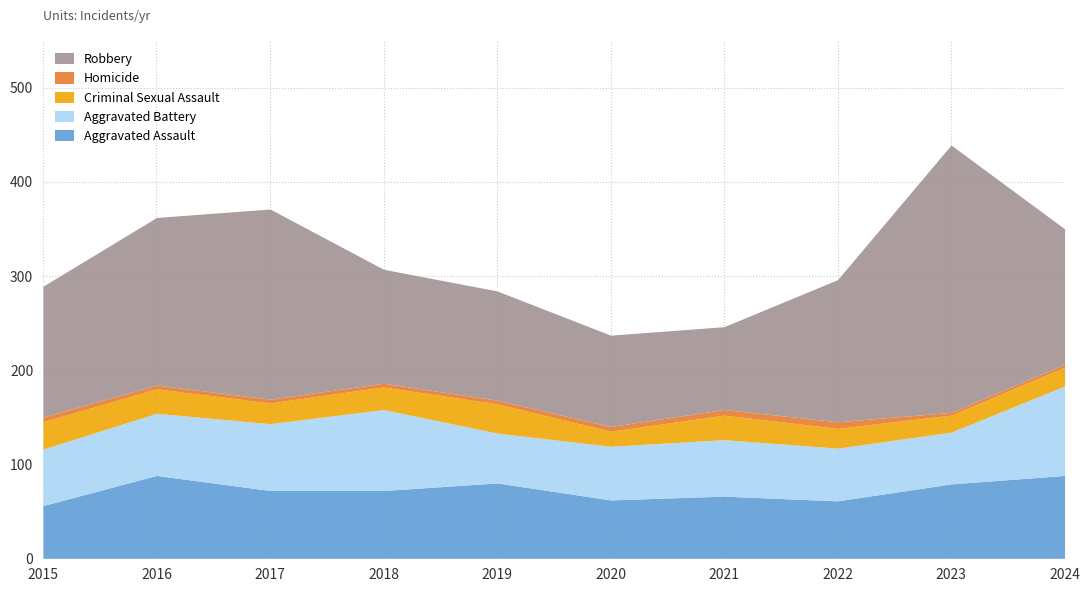

At how many categories does at least one series exceed 99?

8